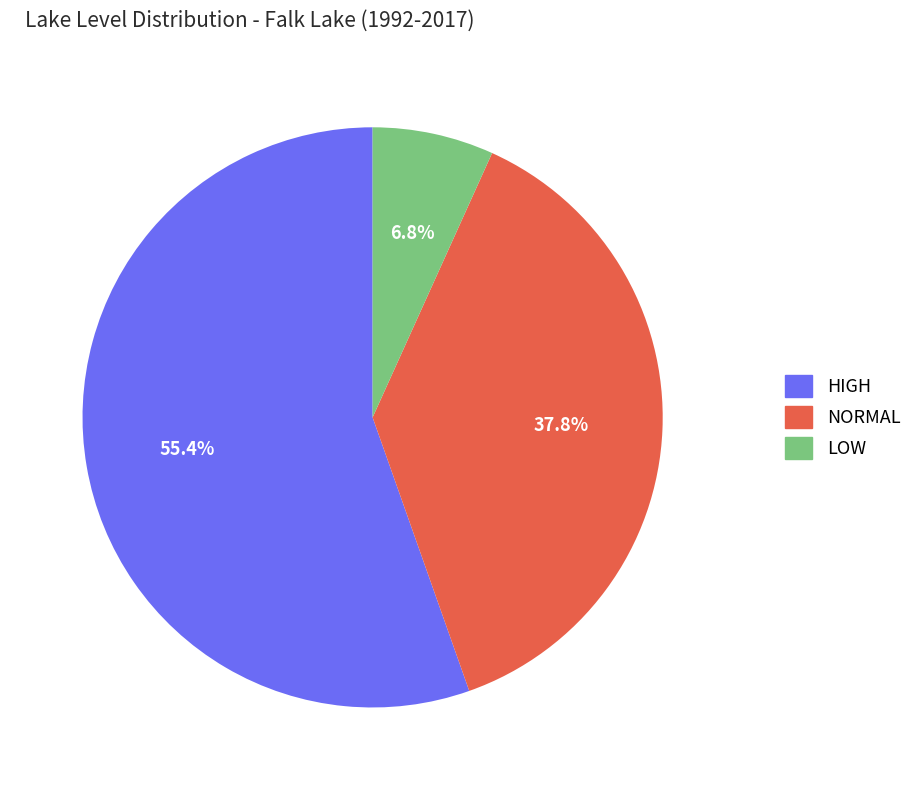

What percentage is the NORMAL slice, to the nearest percent?

38%